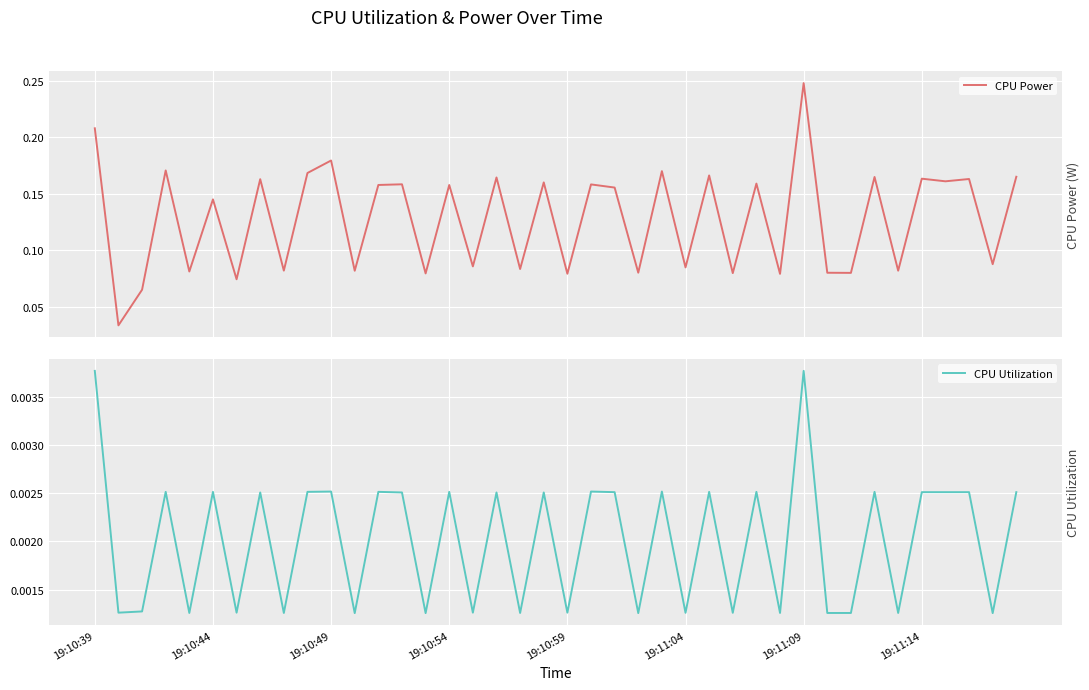

Which series has the largest total across all categories?

CPU Power